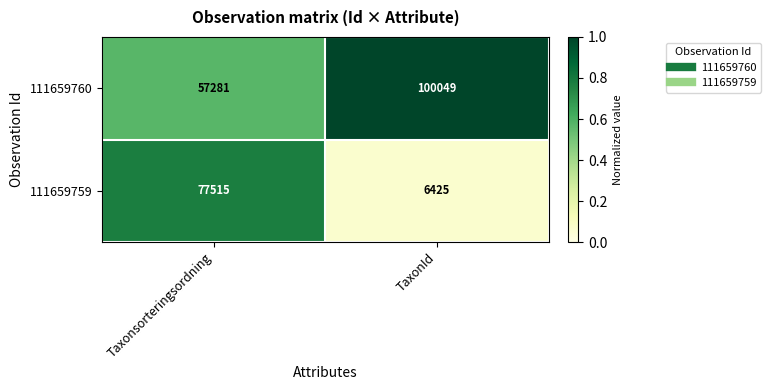

List the series in order of their peak value, highest first.

111659760, 111659759